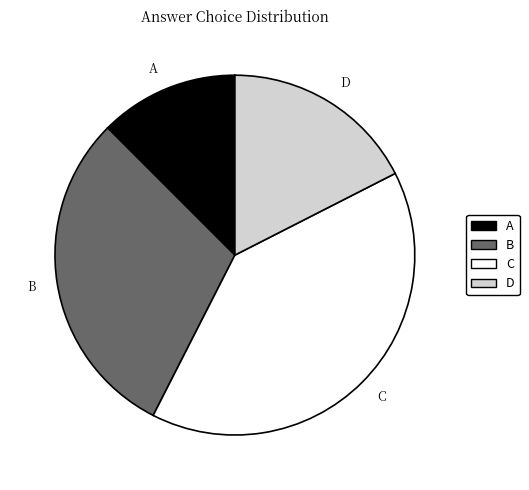

How many segments does this pie chart have?

4